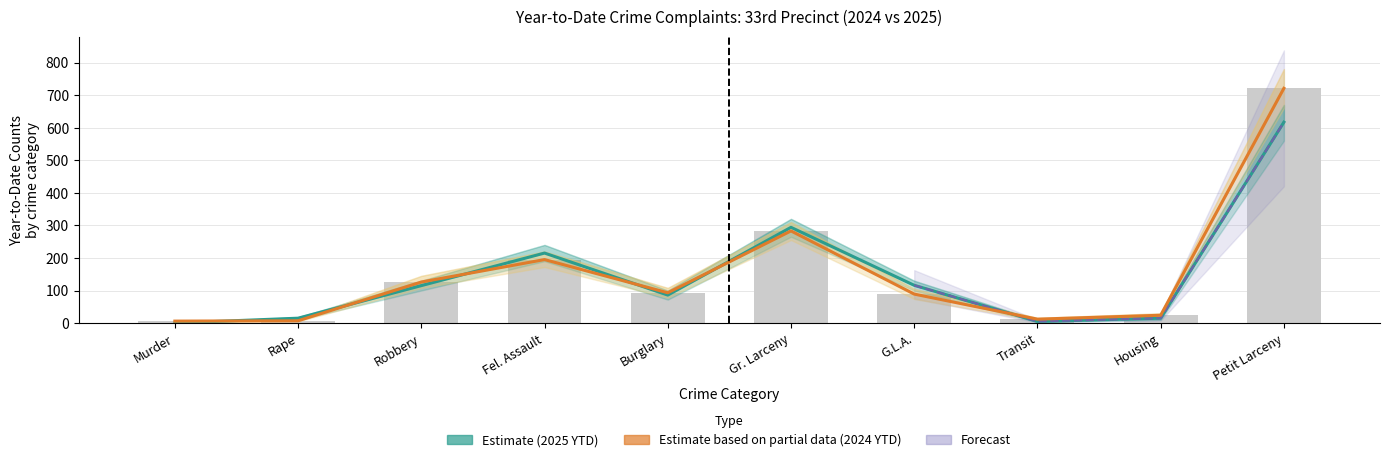

Reading left to right, extract all data points from this chart.

2025 YTD: 0	15	115	215	86	294	116	5	15	617
2024 YTD: 6	7	126	195	93	283	89	12	24	721